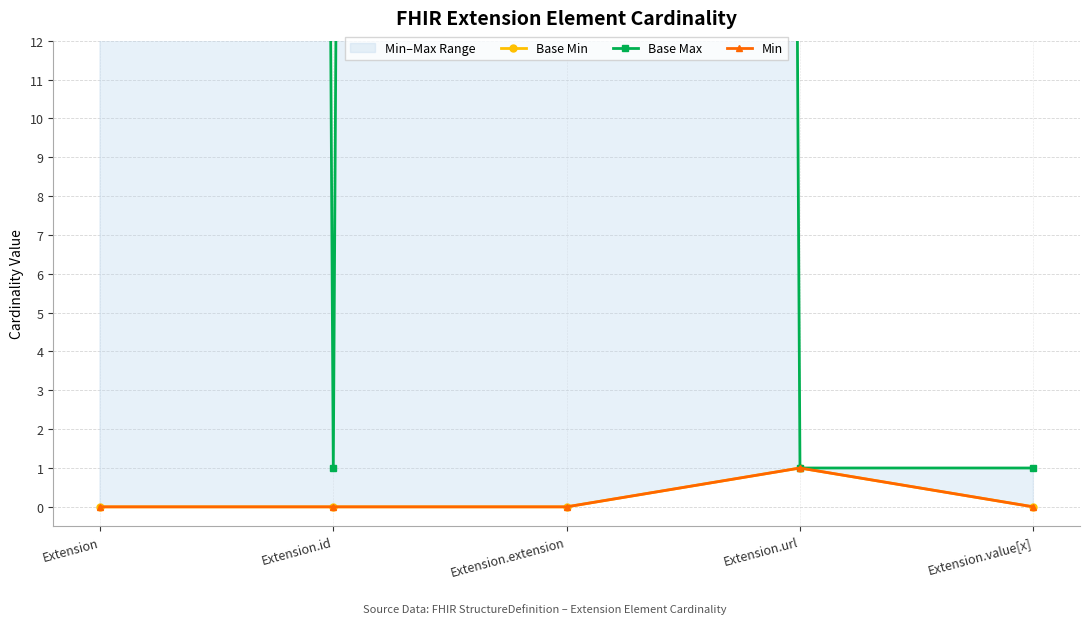

How many Base Min values are between 0 and 1?

5